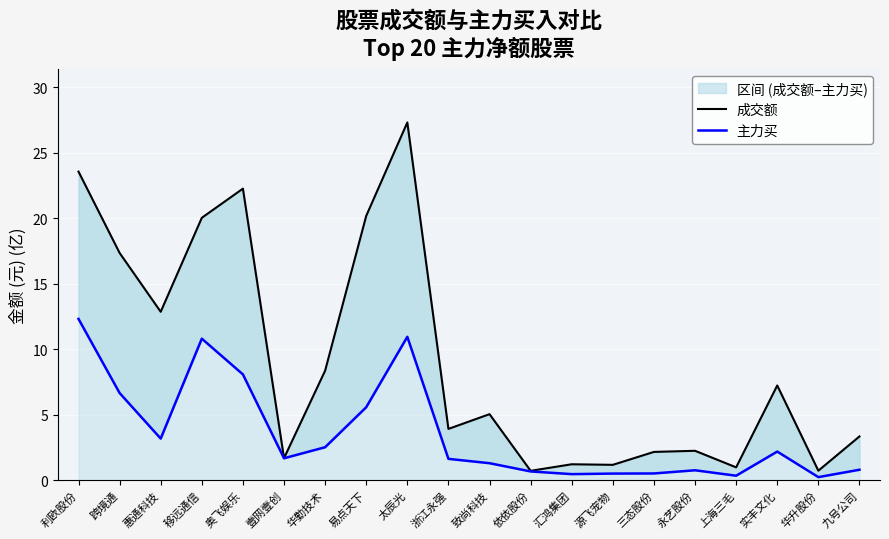

What is the maximum value for 成交额?

27.3